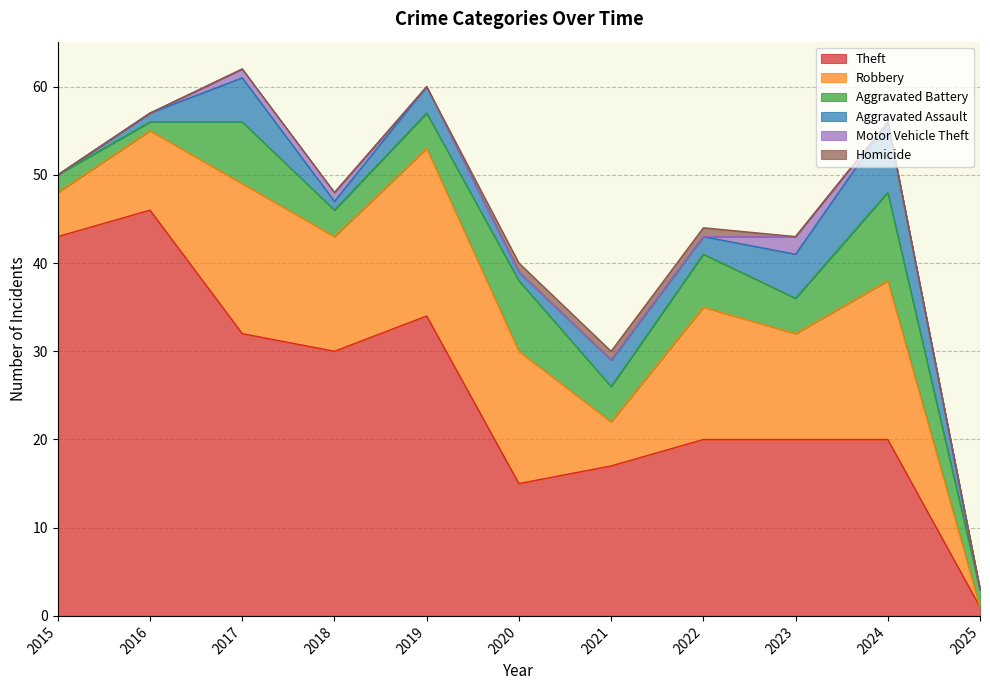

True or false: Motor Vehicle Theft and Robbery intersect in this chart.

False